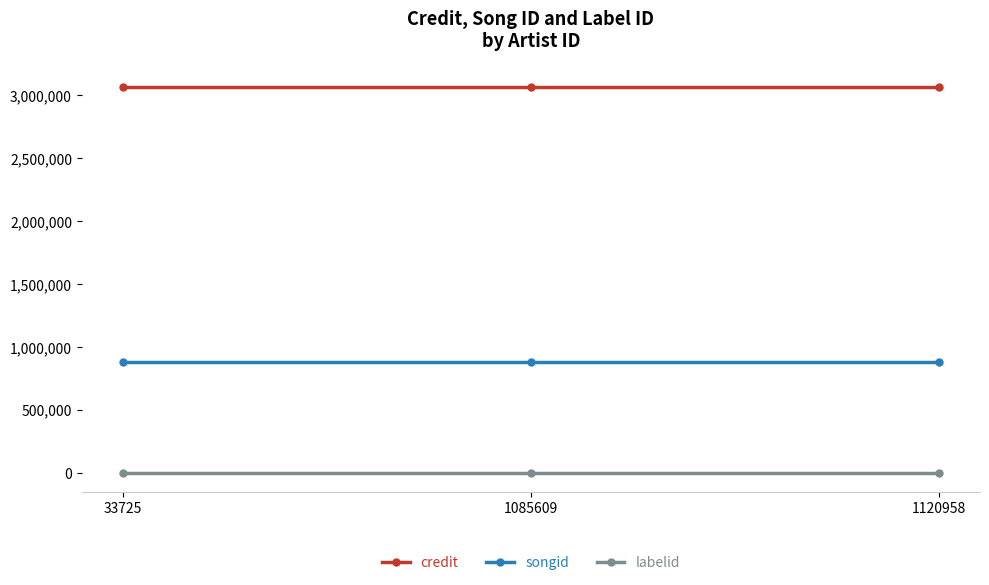

Rank the series at 33725 from lowest to highest value.

labelid, songid, credit